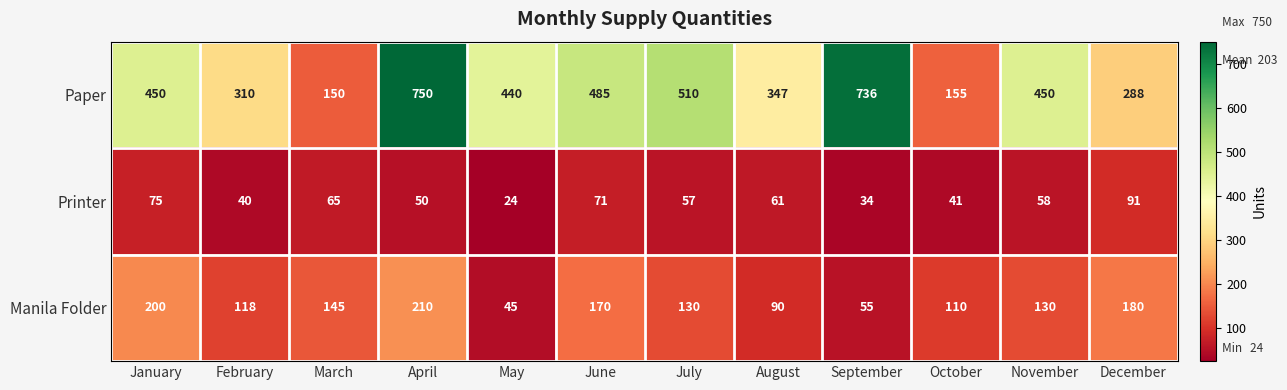

The value of Printer at January is 117. True or false?

False